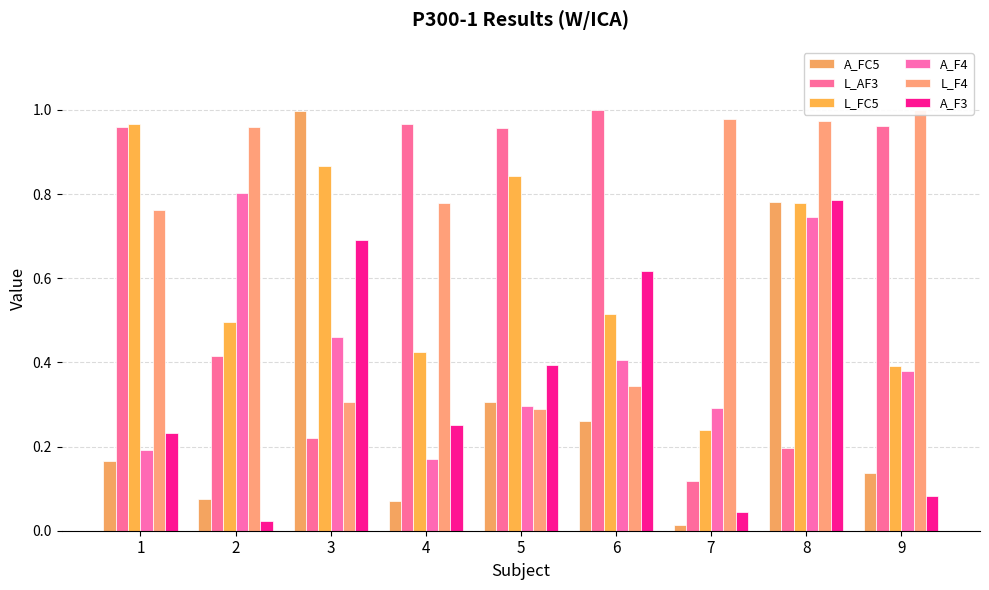

At which category is the sum across all series the highest?

8